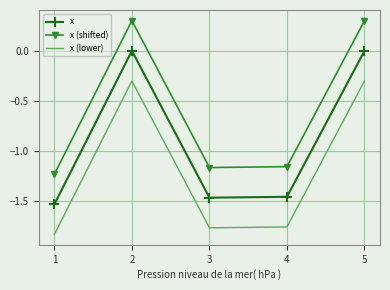

Where is the first local maximum for x (lower)?

2